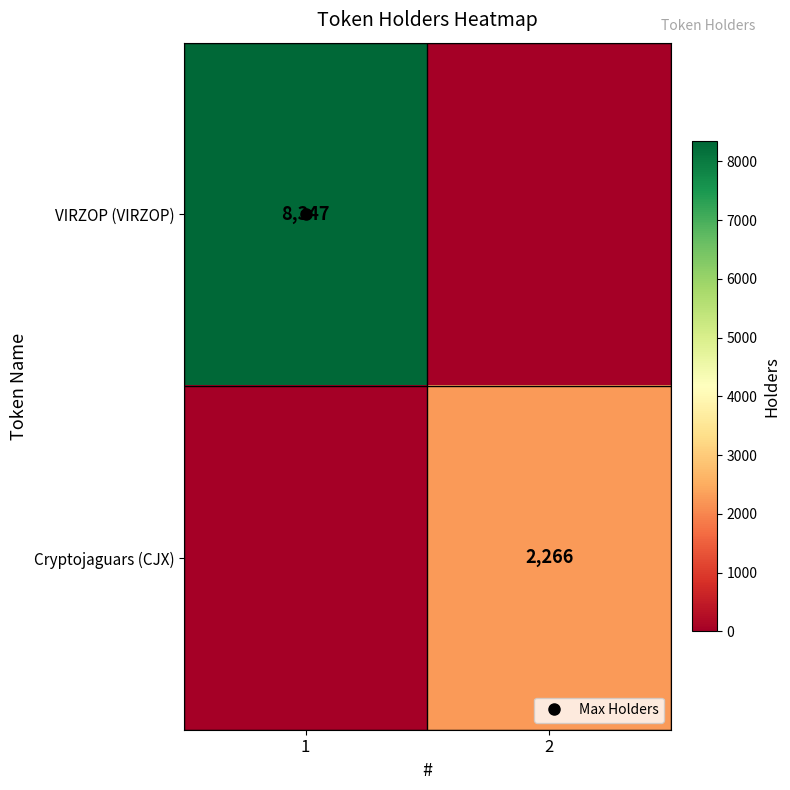

What is the difference between the highest and lowest values at 1?

8347